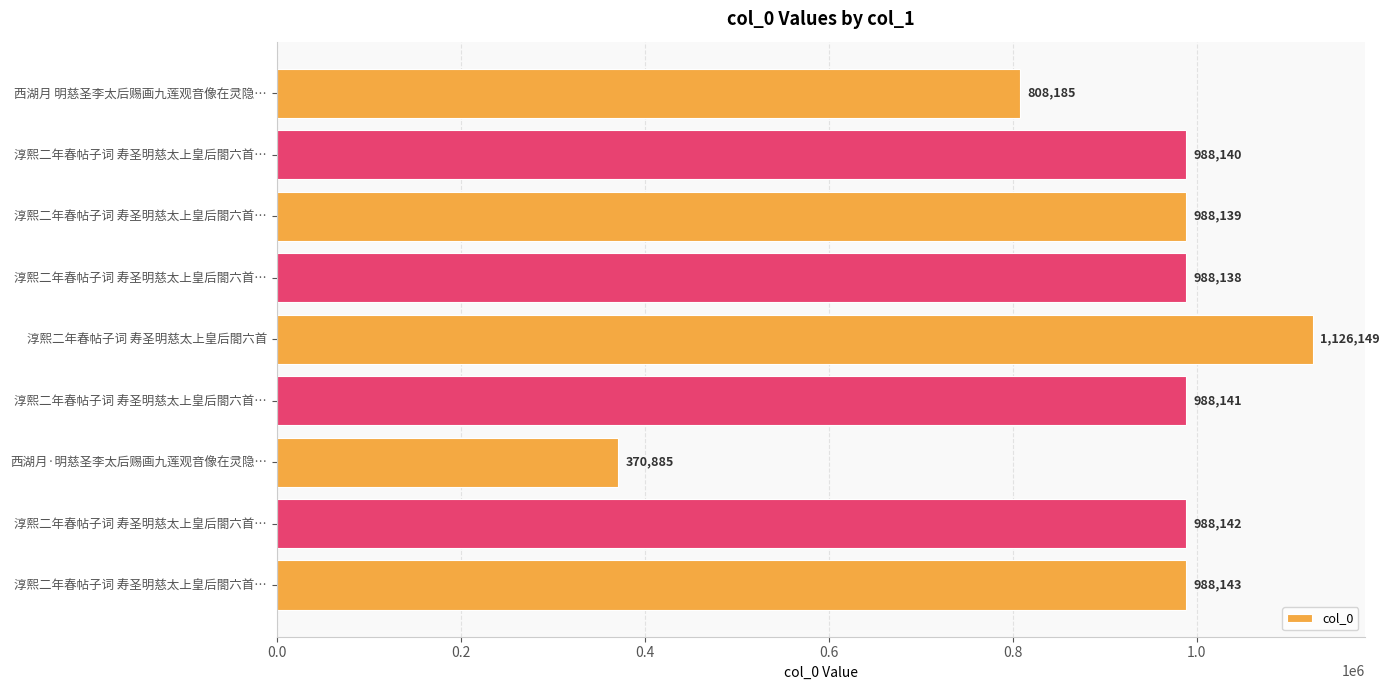

How many bars are there in total?

9